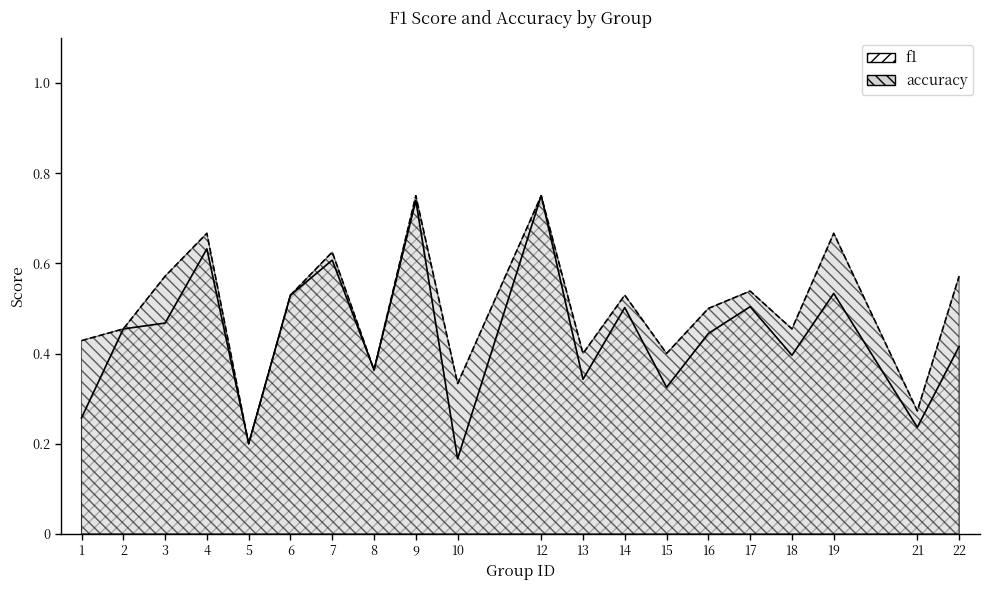

What is the total value across all series at 13?

0.7